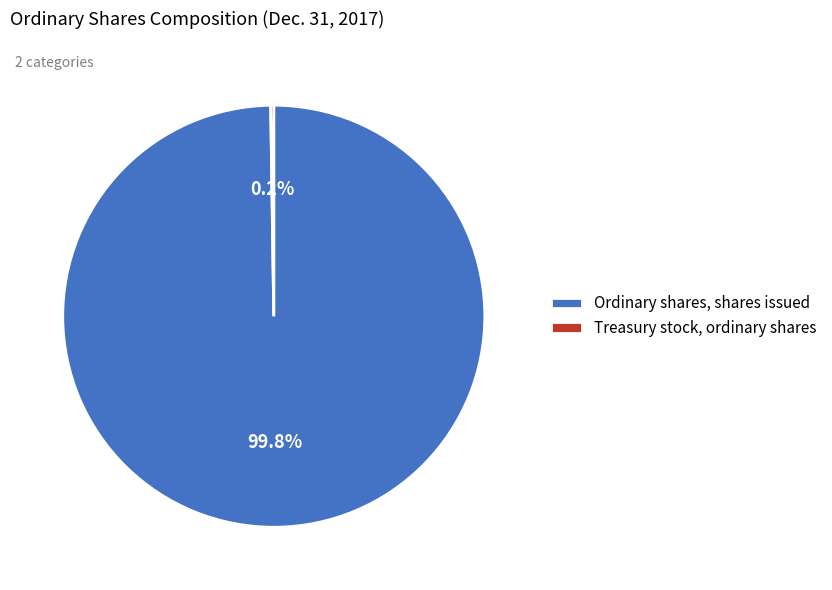

The Ordinary shares, shares issued slice represents 100% of the pie. True or false?

True